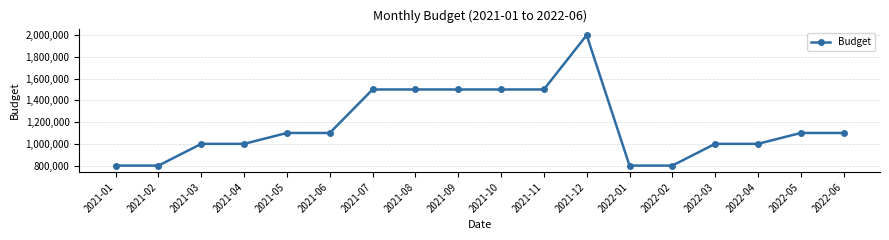

Is it true that the value at 2022-05 is 1100000?

True